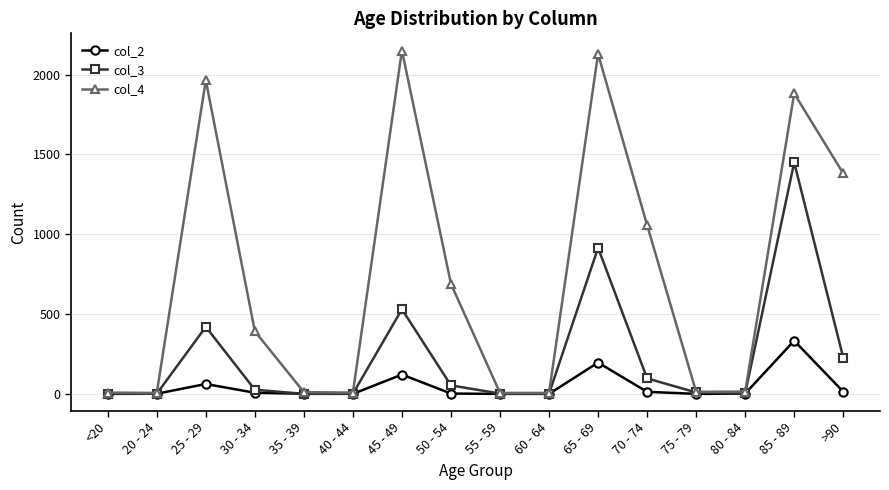

How many data points in col_3 are less than 26?

8